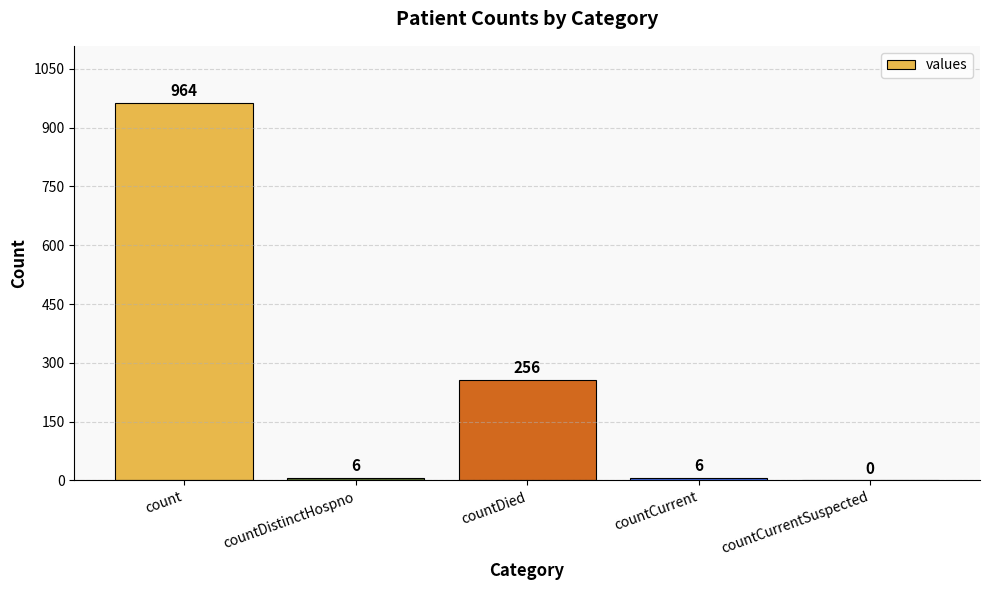

What is the sum of the values at countCurrentSuspected and countDistinctHospno?

6